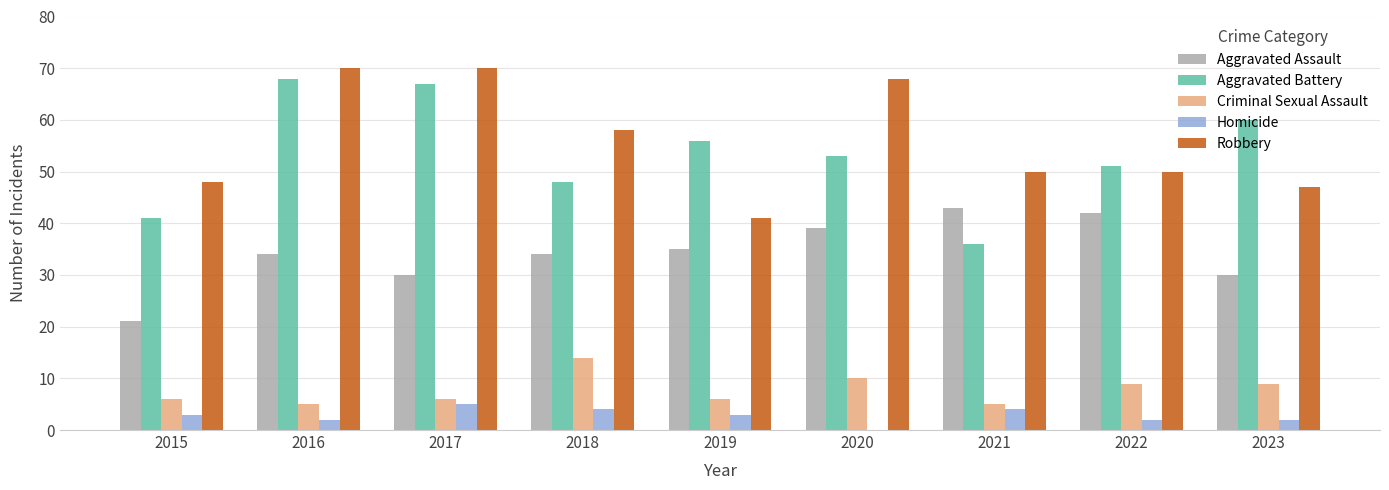

What is the spread (max minus min) of values at 2016?

68